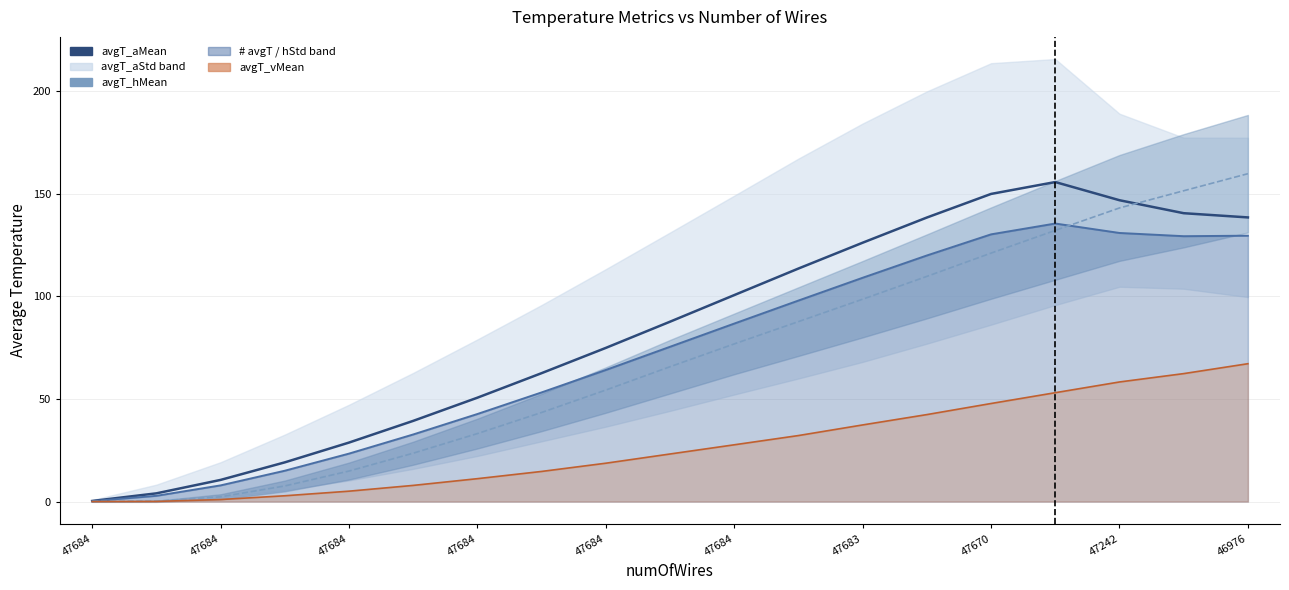

What is the label of the 6th point from the left?

47684